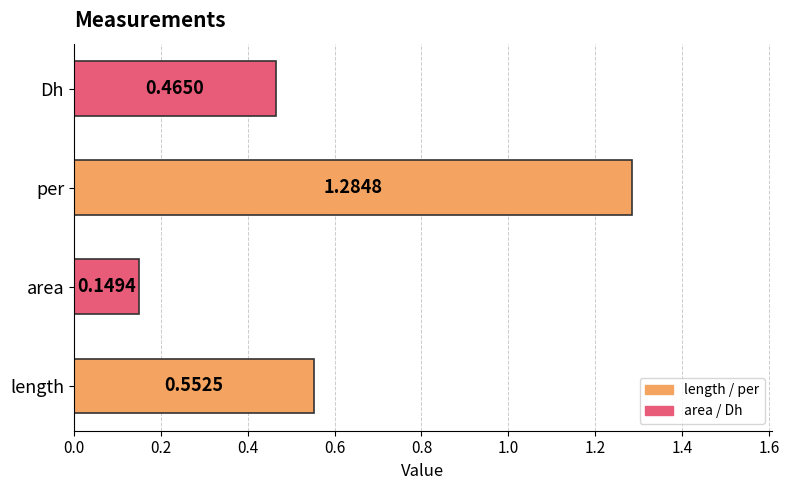

List the labels in order of value, largest first.

per, length, Dh, area